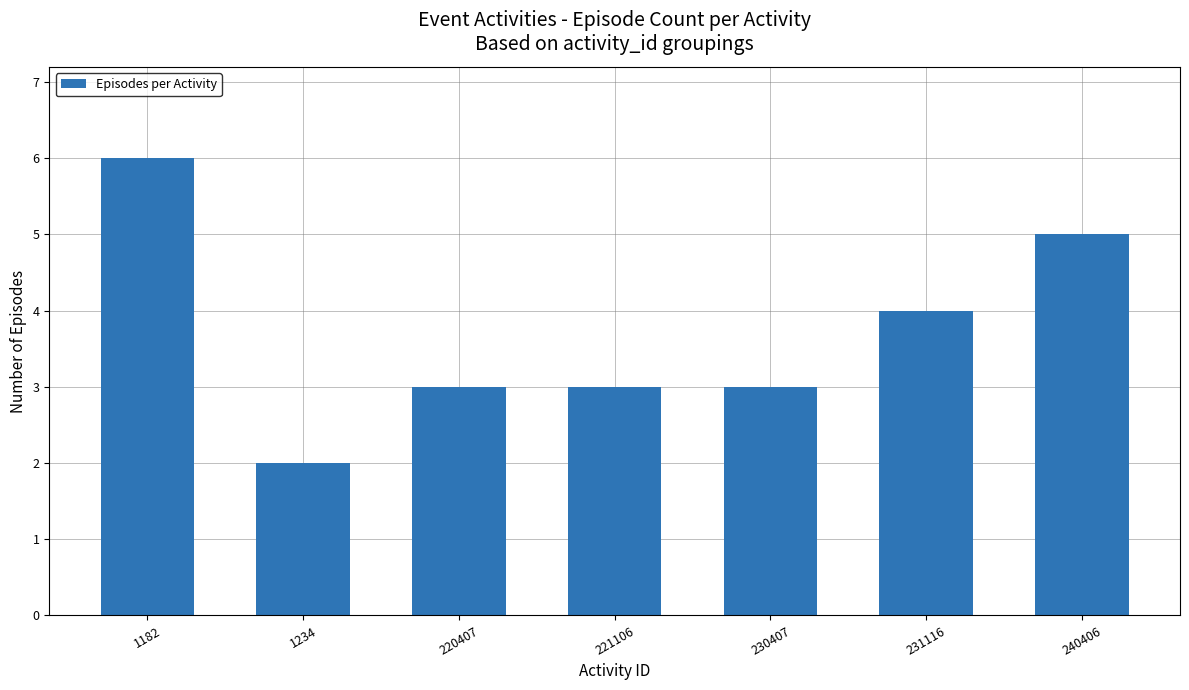

Reading right to left, what are all the values shown in this chart?

240406=5	231116=4	230407=3	221106=3	220407=3	1234=2	1182=6